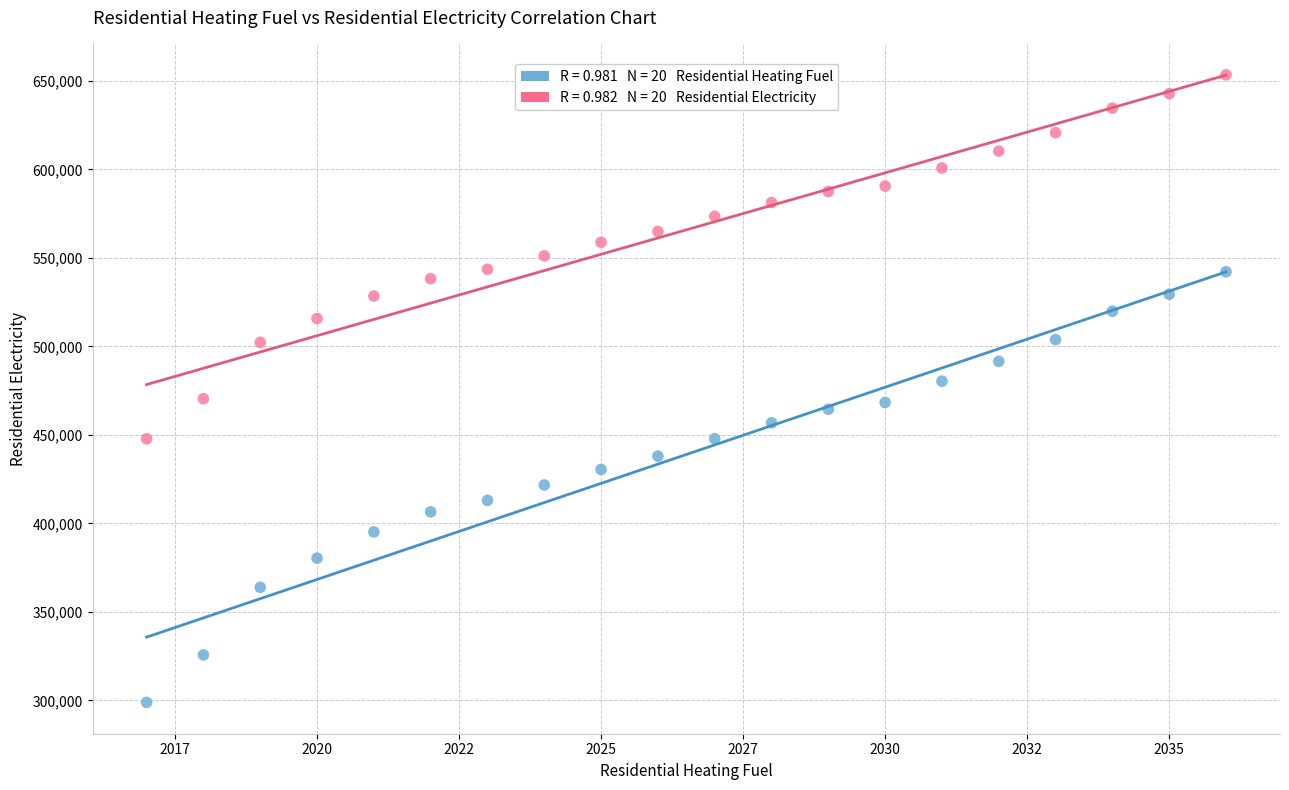

Across all data points, what is the range of X values (max minus min)?

19.0